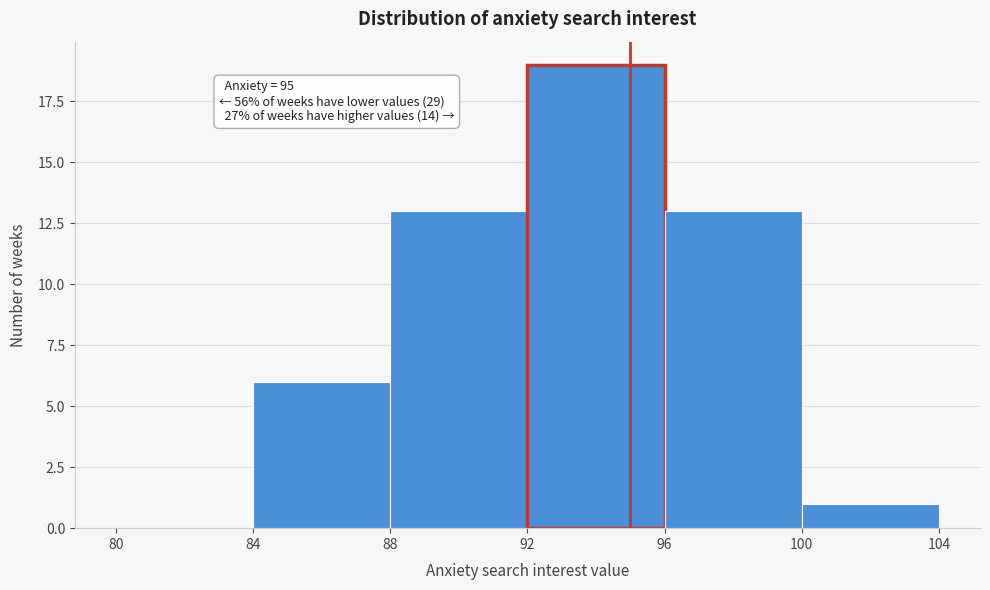

Over which range of the x-axis is the bar tallest?

92 to 96